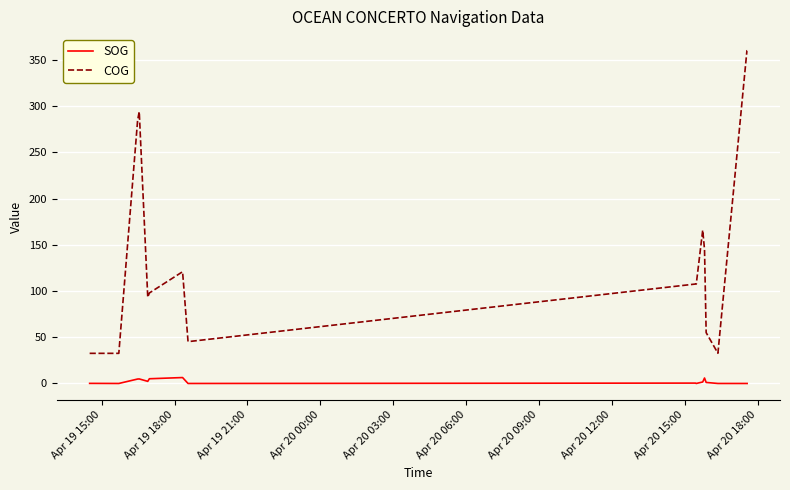

List the series in order of their overall mean, highest first.

COG, SOG